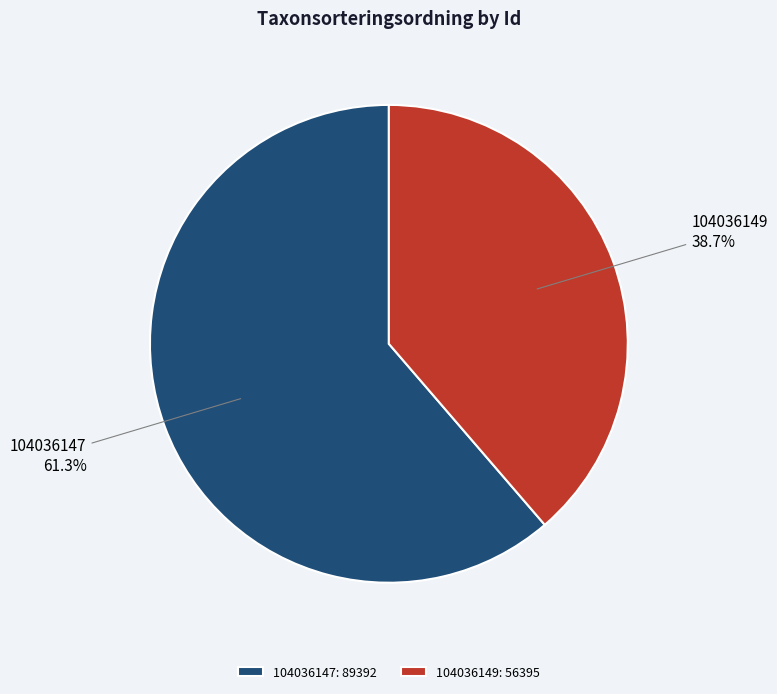

To the nearest percent, what is the difference between the largest and smallest slice percentages?

23%